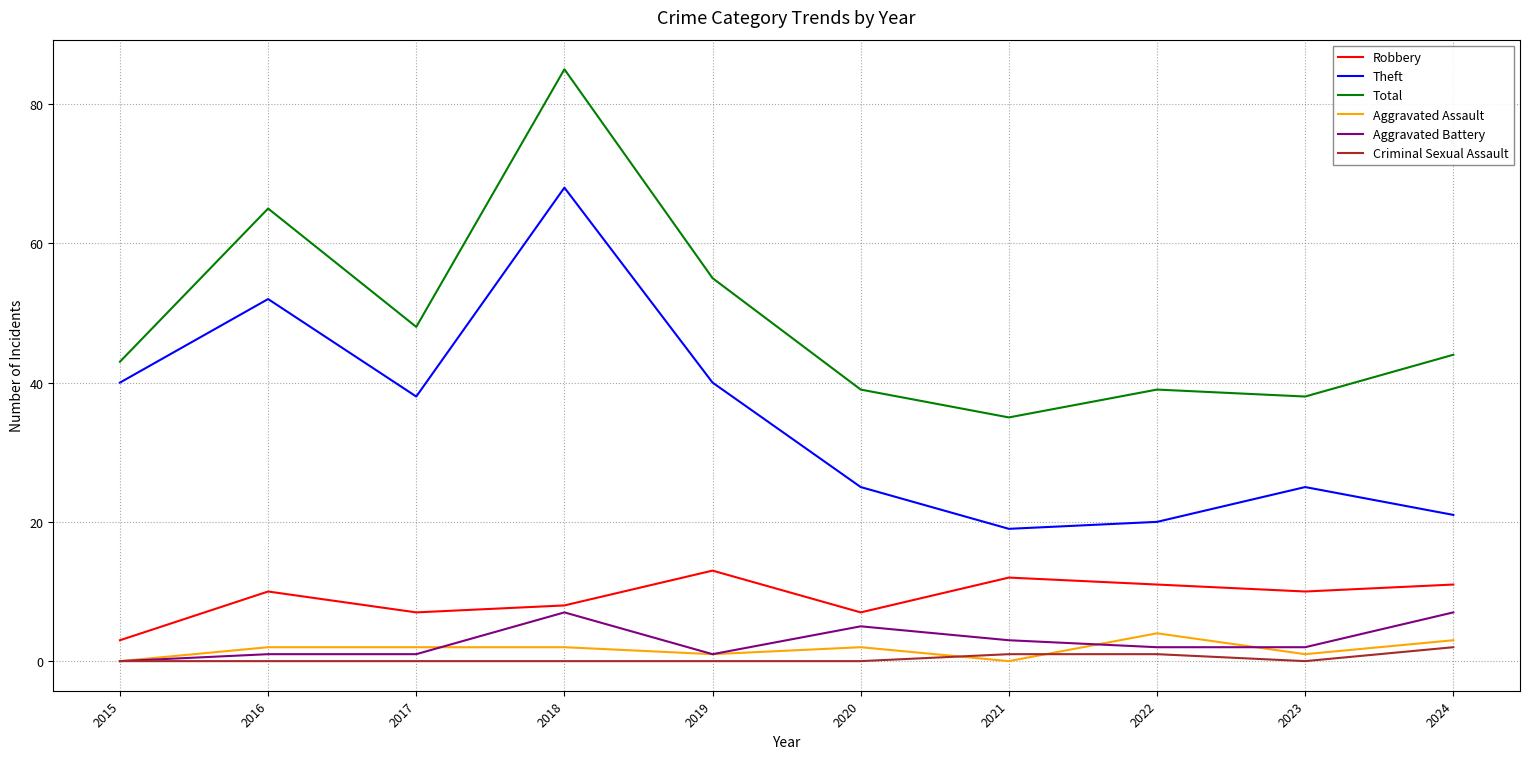

Which category has the lowest value in the Robbery series?

2015